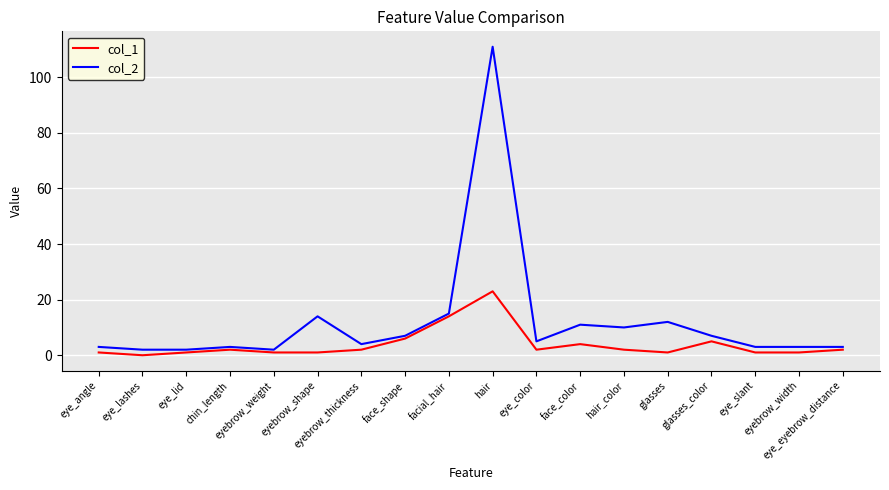

What is the maximum value shown in the chart?

111